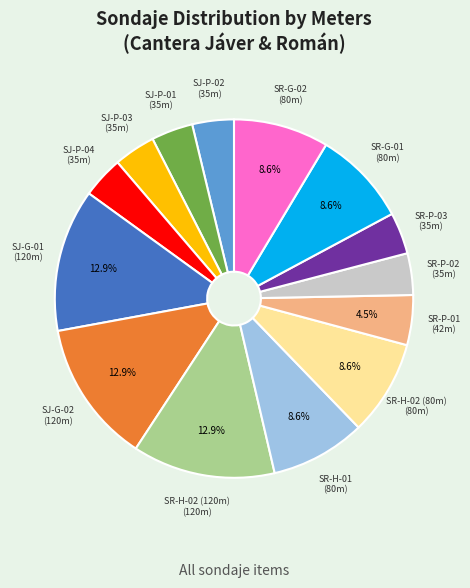

What is the ratio of the value at SR-H-02 (80m) to the value at SR-G-02?

1.0